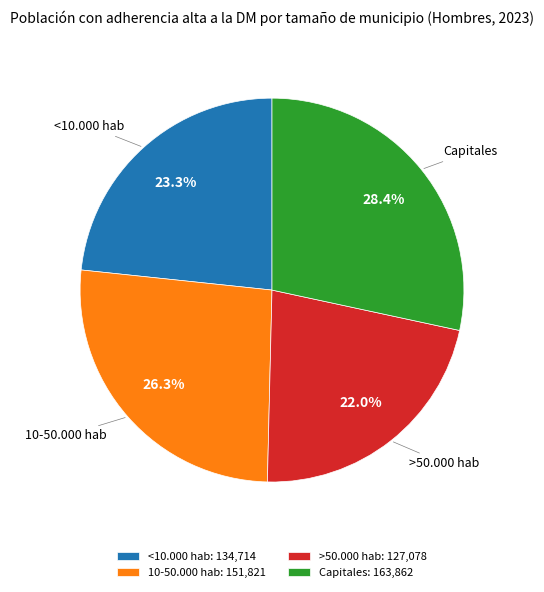

Approximately how many times larger is the value at <10.000 hab compared to Capitales?

0.8